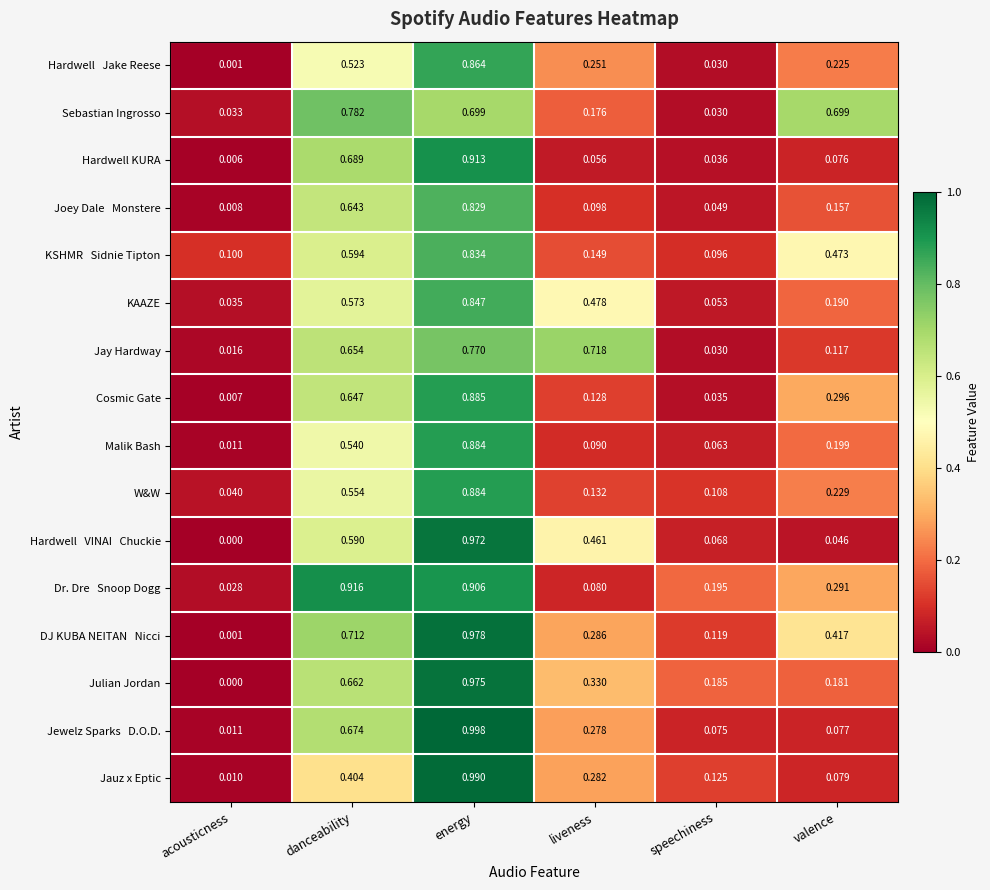

At which label does Cosmic Gate reach its minimum?

acousticness